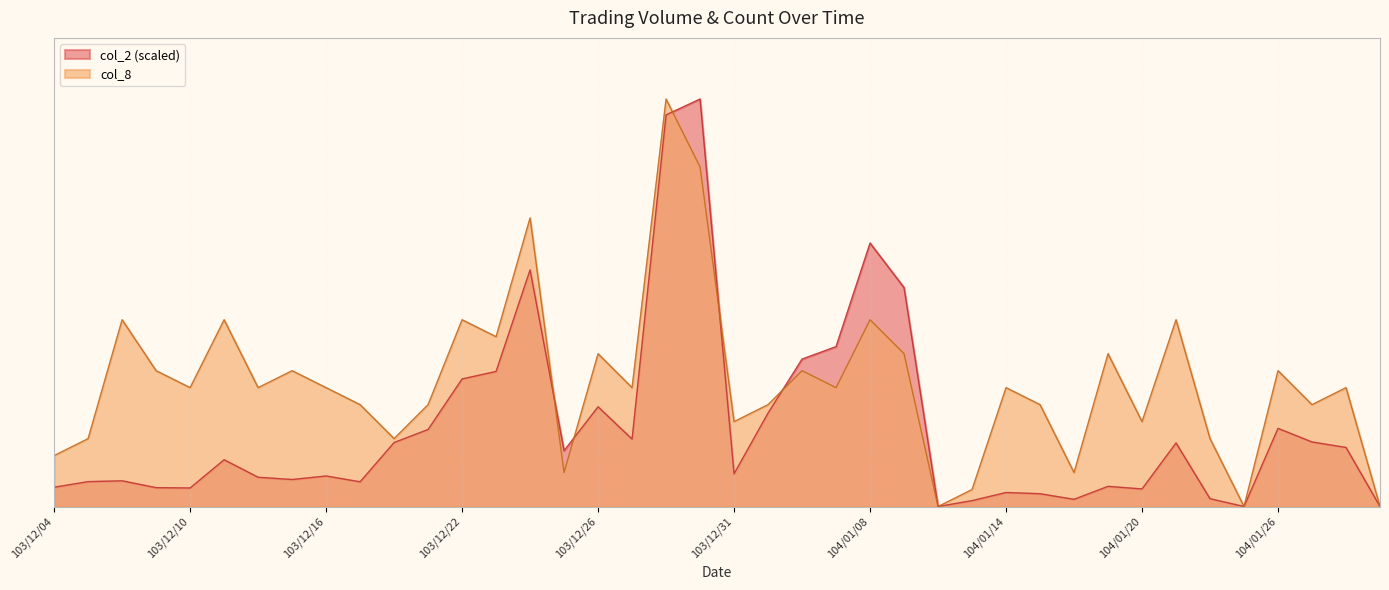

What is the value of the col_2 point at the 1st from the left?

1.1